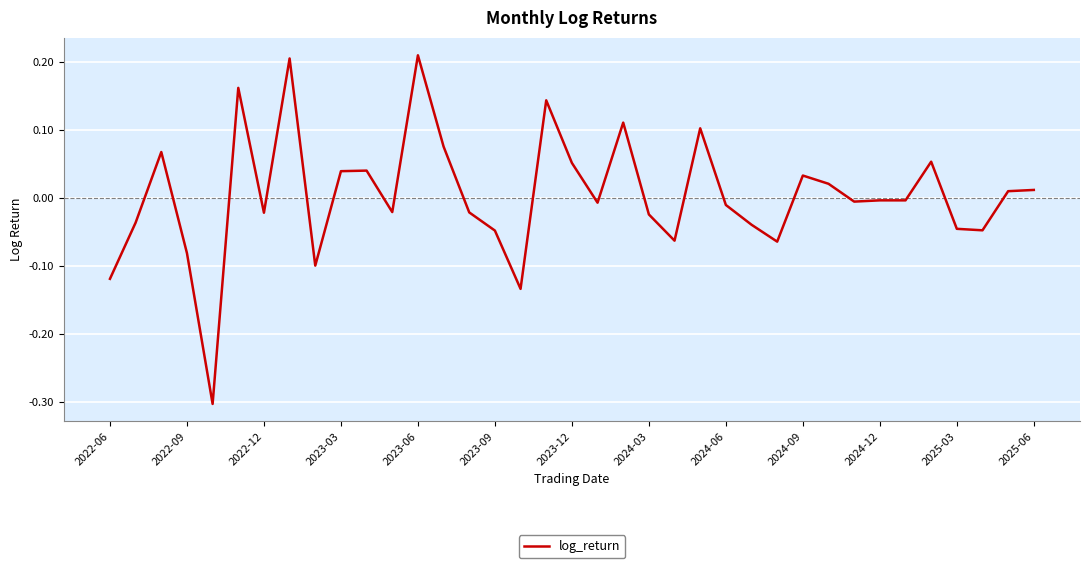

What is the minimum value shown in the chart?

-0.3